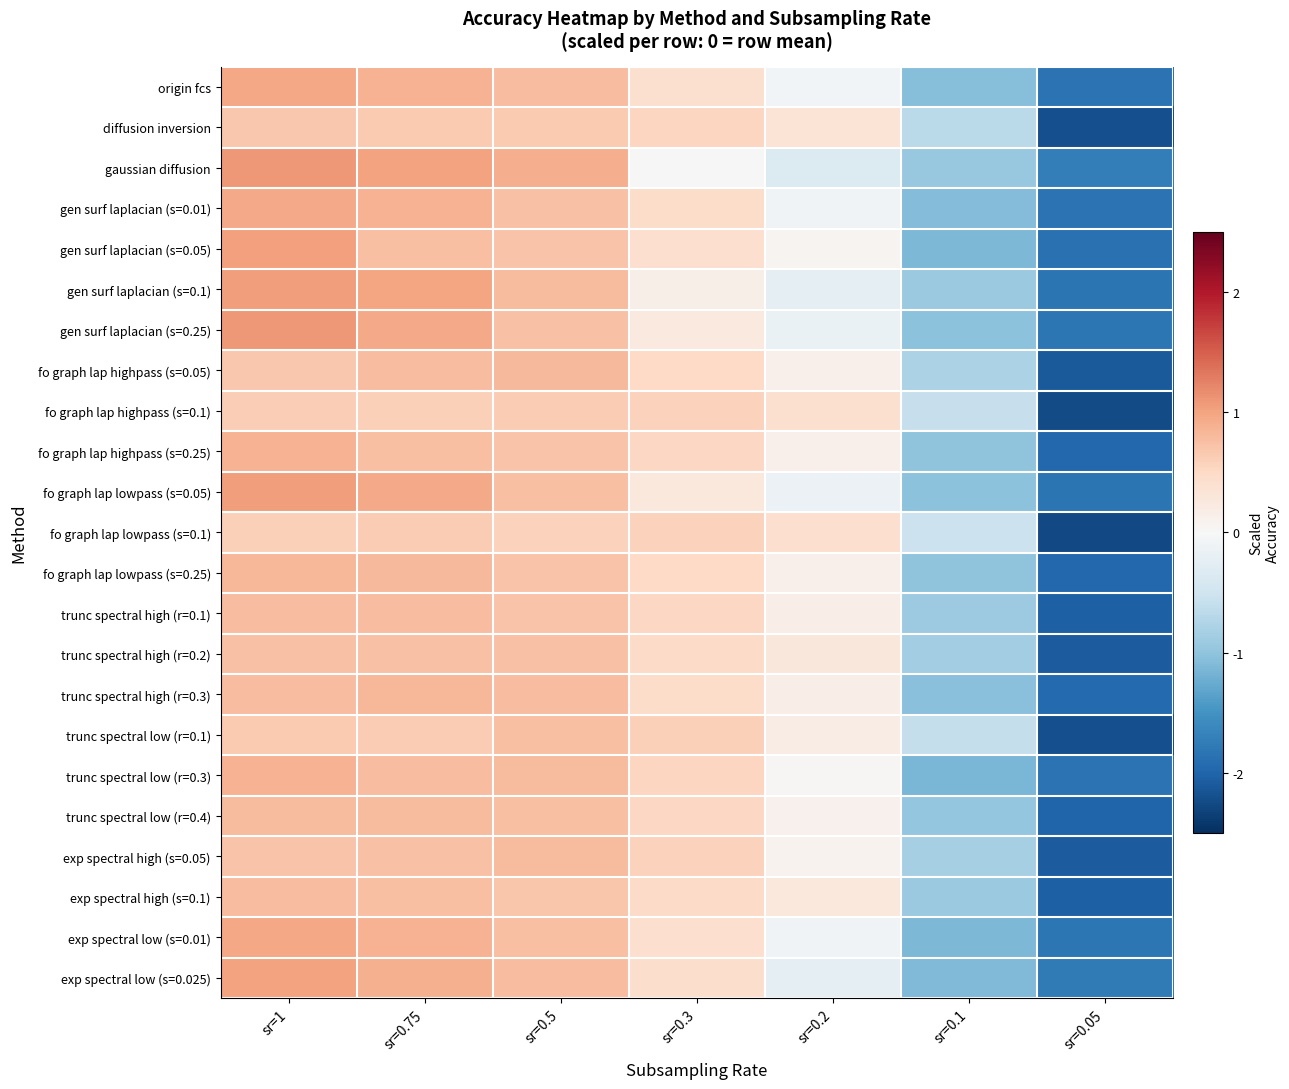

Reading left to right, extract all data points from this chart.

origin fcs: sr=1=1.0	sr=0.75=0.9	sr=0.5=0.8	sr=0.3=0.4	sr=0.2=-0.1	sr=0.1=-1.1	sr=0.05=-1.9
diffusion inversion: sr=1=0.7	sr=0.75=0.6	sr=0.5=0.7	sr=0.3=0.5	sr=0.2=0.3	sr=0.1=-0.7	sr=0.05=-2.2
gaussian diffusion: sr=1=1.1	sr=0.75=1.0	sr=0.5=0.9	sr=0.3=0.0	sr=0.2=-0.3	sr=0.1=-0.9	sr=0.05=-1.7
gen surf laplacian (s=0.01): sr=1=0.9	sr=0.75=0.9	sr=0.5=0.7	sr=0.3=0.5	sr=0.2=-0.1	sr=0.1=-1.1	sr=0.05=-1.9
gen surf laplacian (s=0.05): sr=1=1.0	sr=0.75=0.8	sr=0.5=0.7	sr=0.3=0.4	sr=0.2=0.1	sr=0.1=-1.1	sr=0.05=-1.9
gen surf laplacian (s=0.1): sr=1=1.1	sr=0.75=1.0	sr=0.5=0.8	sr=0.3=0.1	sr=0.2=-0.2	sr=0.1=-0.9	sr=0.05=-1.8
gen surf laplacian (s=0.25): sr=1=1.1	sr=0.75=0.9	sr=0.5=0.7	sr=0.3=0.2	sr=0.2=-0.2	sr=0.1=-1.0	sr=0.05=-1.8
fo graph lap highpass (s=0.05): sr=1=0.7	sr=0.75=0.8	sr=0.5=0.8	sr=0.3=0.5	sr=0.2=0.1	sr=0.1=-0.8	sr=0.05=-2.1
fo graph lap highpass (s=0.1): sr=1=0.6	sr=0.75=0.6	sr=0.5=0.6	sr=0.3=0.6	sr=0.2=0.4	sr=0.1=-0.6	sr=0.05=-2.2
fo graph lap highpass (s=0.25): sr=1=0.9	sr=0.75=0.7	sr=0.5=0.7	sr=0.3=0.5	sr=0.2=0.1	sr=0.1=-1.0	sr=0.05=-2.0
fo graph lap lowpass (s=0.05): sr=1=1.0	sr=0.75=0.9	sr=0.5=0.7	sr=0.3=0.3	sr=0.2=-0.1	sr=0.1=-1.0	sr=0.05=-1.8
fo graph lap lowpass (s=0.1): sr=1=0.6	sr=0.75=0.6	sr=0.5=0.6	sr=0.3=0.6	sr=0.2=0.4	sr=0.1=-0.5	sr=0.05=-2.3
fo graph lap lowpass (s=0.25): sr=1=0.8	sr=0.75=0.8	sr=0.5=0.7	sr=0.3=0.5	sr=0.2=0.1	sr=0.1=-1.0	sr=0.05=-2.0
trunc spectral high (r=0.1): sr=1=0.8	sr=0.75=0.8	sr=0.5=0.7	sr=0.3=0.5	sr=0.2=0.2	sr=0.1=-0.9	sr=0.05=-2.0
trunc spectral high (r=0.2): sr=1=0.7	sr=0.75=0.7	sr=0.5=0.7	sr=0.3=0.5	sr=0.2=0.3	sr=0.1=-0.9	sr=0.05=-2.1
trunc spectral high (r=0.3): sr=1=0.8	sr=0.75=0.8	sr=0.5=0.8	sr=0.3=0.5	sr=0.2=0.2	sr=0.1=-1.0	sr=0.05=-1.9
trunc spectral low (r=0.1): sr=1=0.7	sr=0.75=0.6	sr=0.5=0.7	sr=0.3=0.6	sr=0.2=0.2	sr=0.1=-0.6	sr=0.05=-2.2
trunc spectral low (r=0.3): sr=1=0.9	sr=0.75=0.8	sr=0.5=0.8	sr=0.3=0.5	sr=0.2=0.0	sr=0.1=-1.2	sr=0.05=-1.8
trunc spectral low (r=0.4): sr=1=0.8	sr=0.75=0.8	sr=0.5=0.8	sr=0.3=0.5	sr=0.2=0.1	sr=0.1=-1.0	sr=0.05=-2.0
exp spectral high (s=0.05): sr=1=0.7	sr=0.75=0.7	sr=0.5=0.8	sr=0.3=0.6	sr=0.2=0.1	sr=0.1=-0.8	sr=0.05=-2.1
exp spectral high (s=0.1): sr=1=0.8	sr=0.75=0.8	sr=0.5=0.7	sr=0.3=0.5	sr=0.2=0.3	sr=0.1=-0.9	sr=0.05=-2.0
exp spectral low (s=0.01): sr=1=1.0	sr=0.75=0.9	sr=0.5=0.8	sr=0.3=0.4	sr=0.2=-0.1	sr=0.1=-1.1	sr=0.05=-1.8
exp spectral low (s=0.025): sr=1=1.0	sr=0.75=0.9	sr=0.5=0.8	sr=0.3=0.4	sr=0.2=-0.2	sr=0.1=-1.1	sr=0.05=-1.8